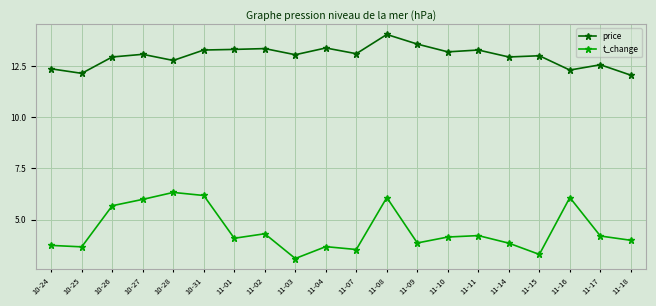

Is it true that t_change equals 3.9 at 11-14?

True